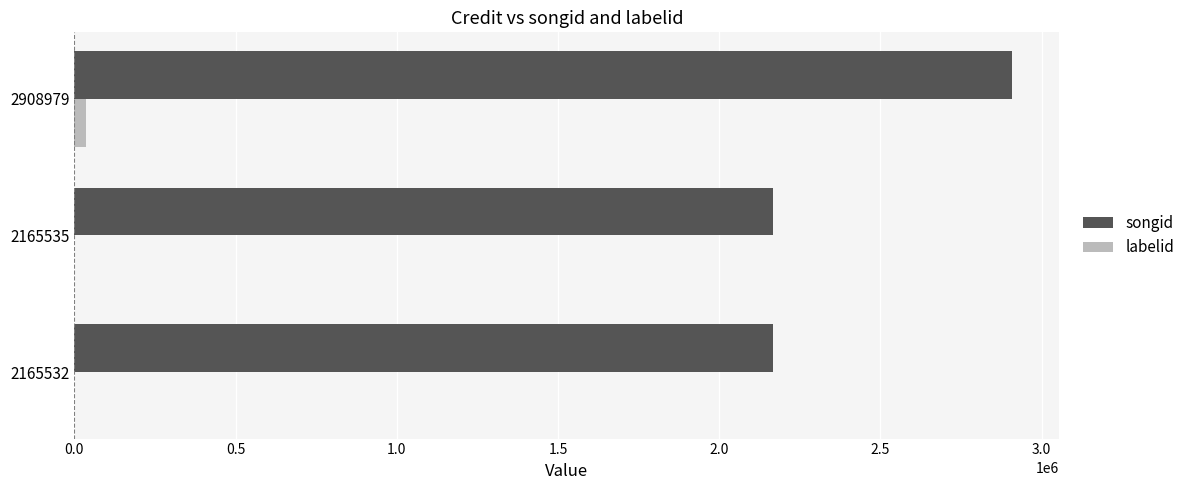

How many data points in labelid are above -1?

1